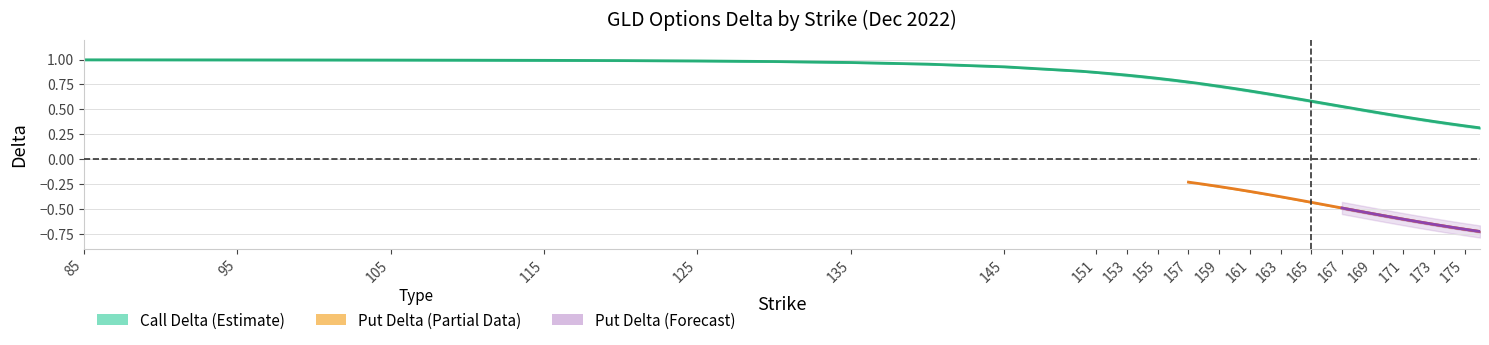

Read the call_delta_lower value at 115.

1.0